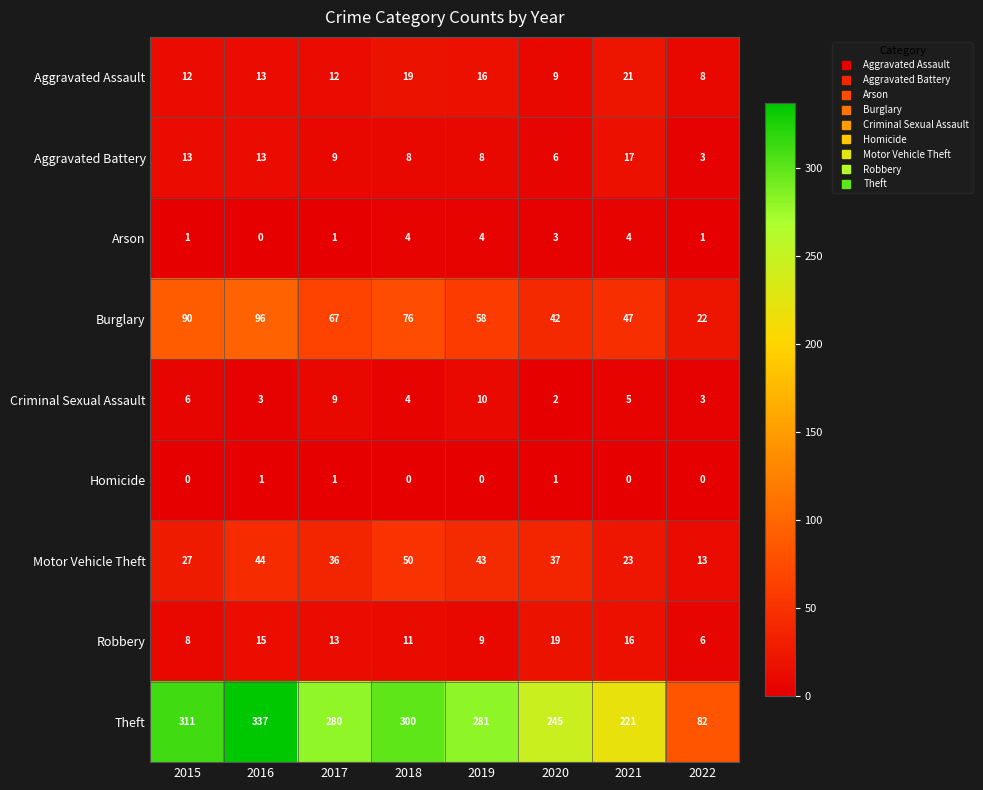

Is it true that Criminal Sexual Assault equals 6 at 2017?

False